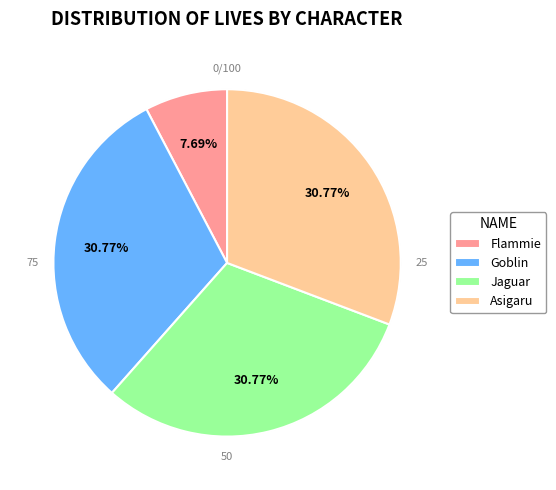

Is Jaguar the majority of the pie?

No